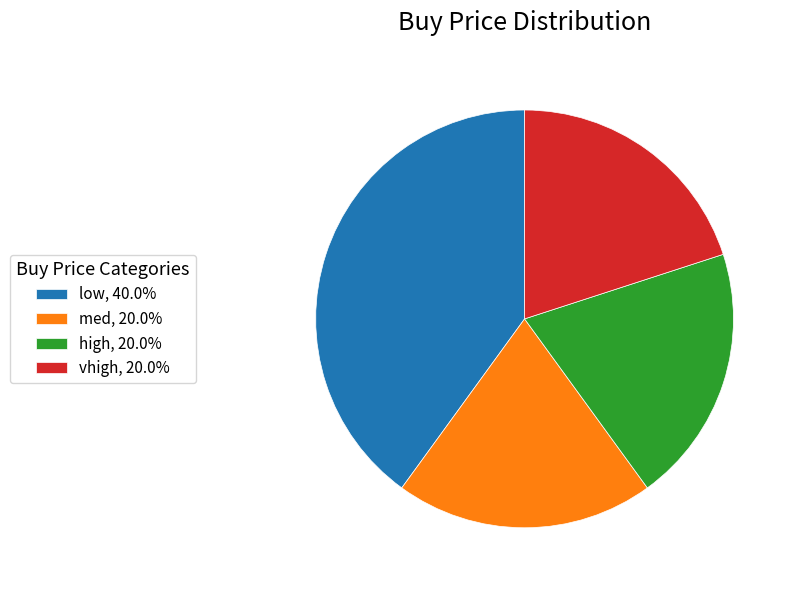

Is there a majority slice in this chart?

No